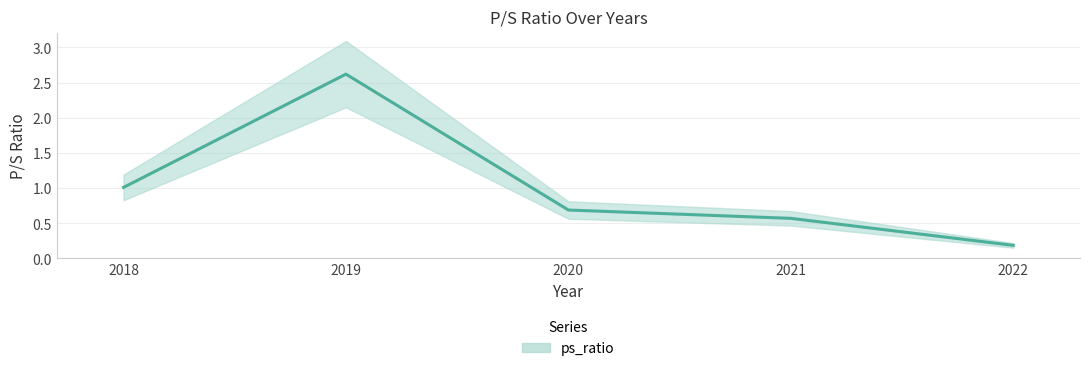

Reading left to right, transcribe all the data shown in this chart.

1.0	2.6	0.7	0.6	0.2